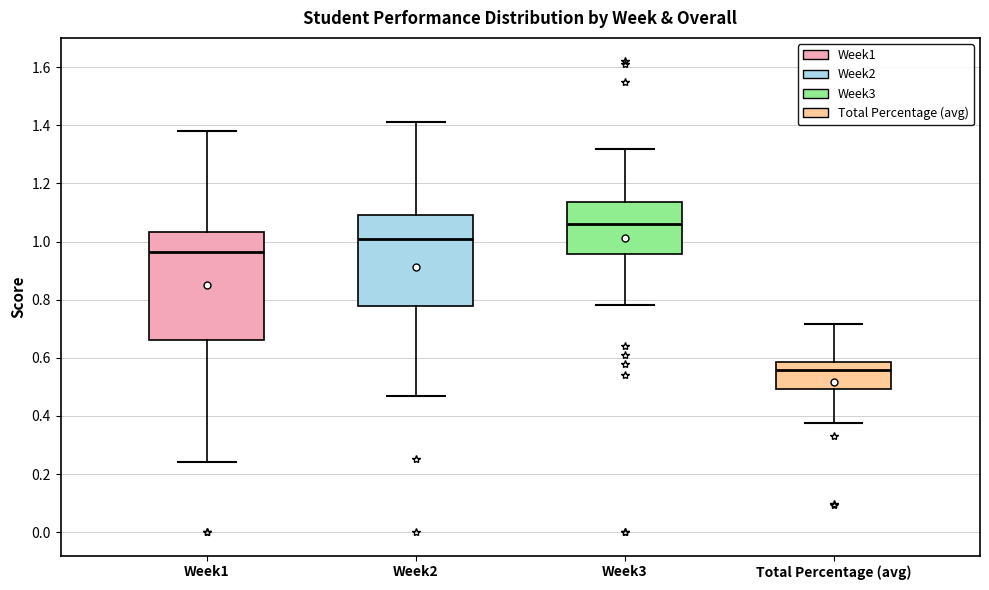

Reading left to right, transcribe this box plot: for each box, give where its median line is, the range the box spans, and where its two whiskers end, as read against the y-axis. The values are not printed on the chart, so give them approximately, as read against the axis.

Week1: median 0.96, box 0.66 to 1.04, whiskers 0.24 to 1.38
Week2: median 1.02, box 0.78 to 1.10, whiskers 0.48 to 1.42
Week3: median 1.06, box 0.96 to 1.14, whiskers 0.78 to 1.32
Total Percentage (avg): median 0.56, box 0.50 to 0.58, whiskers 0.38 to 0.72